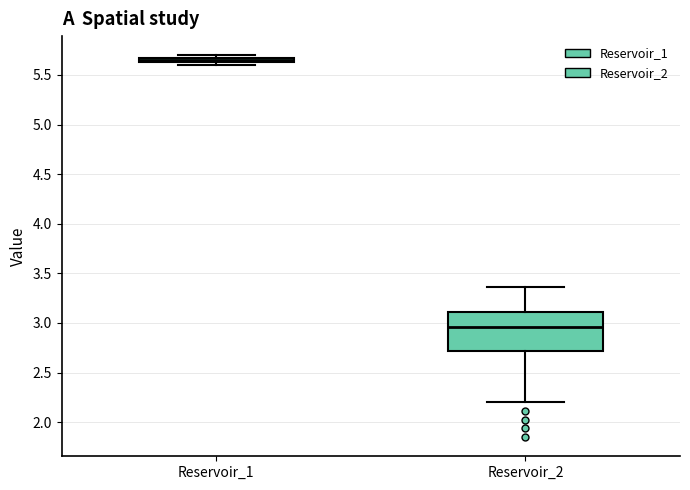

Where is the upper edge of the box for Reservoir_1 on the y-axis? The values are not printed on the chart, so give them approximately, as read against the axis.

5.70